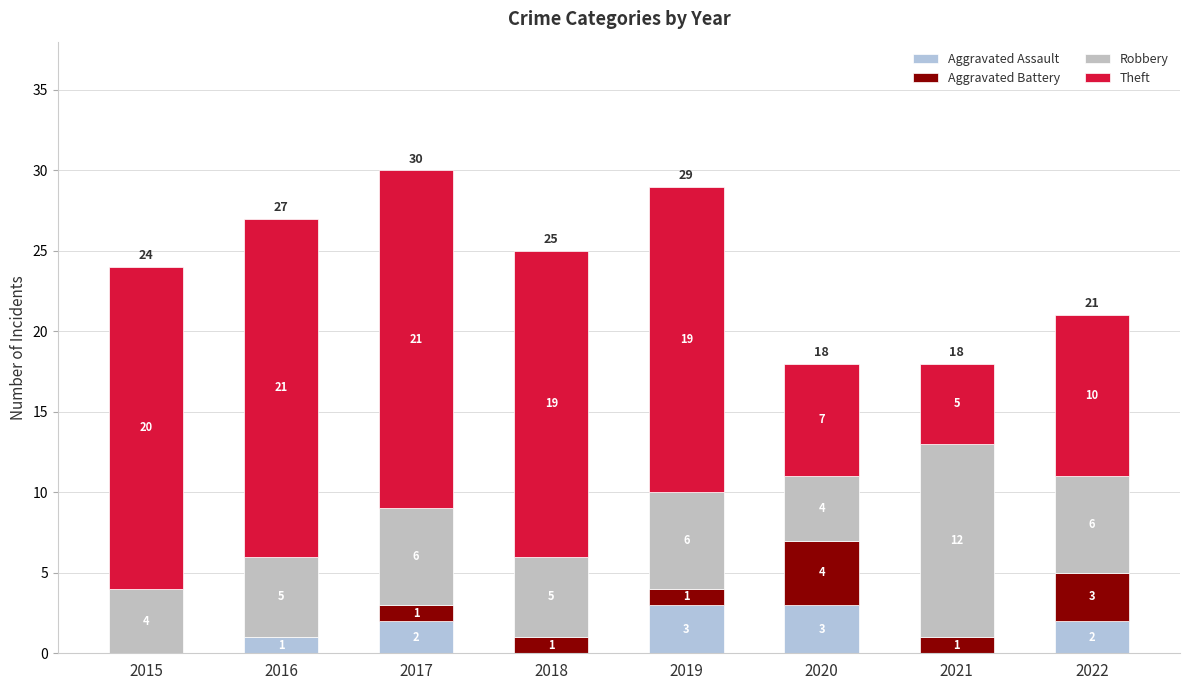

How many series are shown in this chart?

4